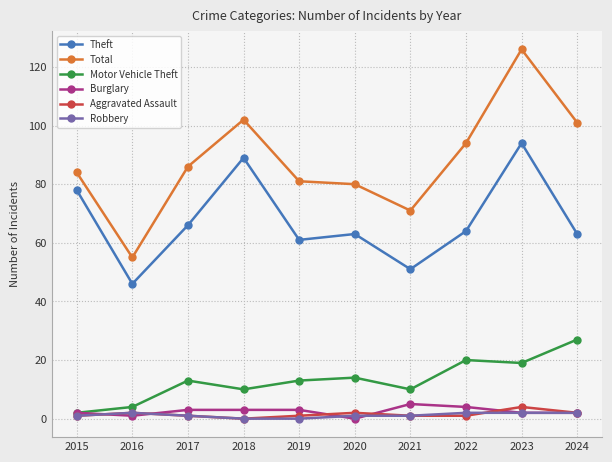

Is it true that Total equals 152 at 2017?

False